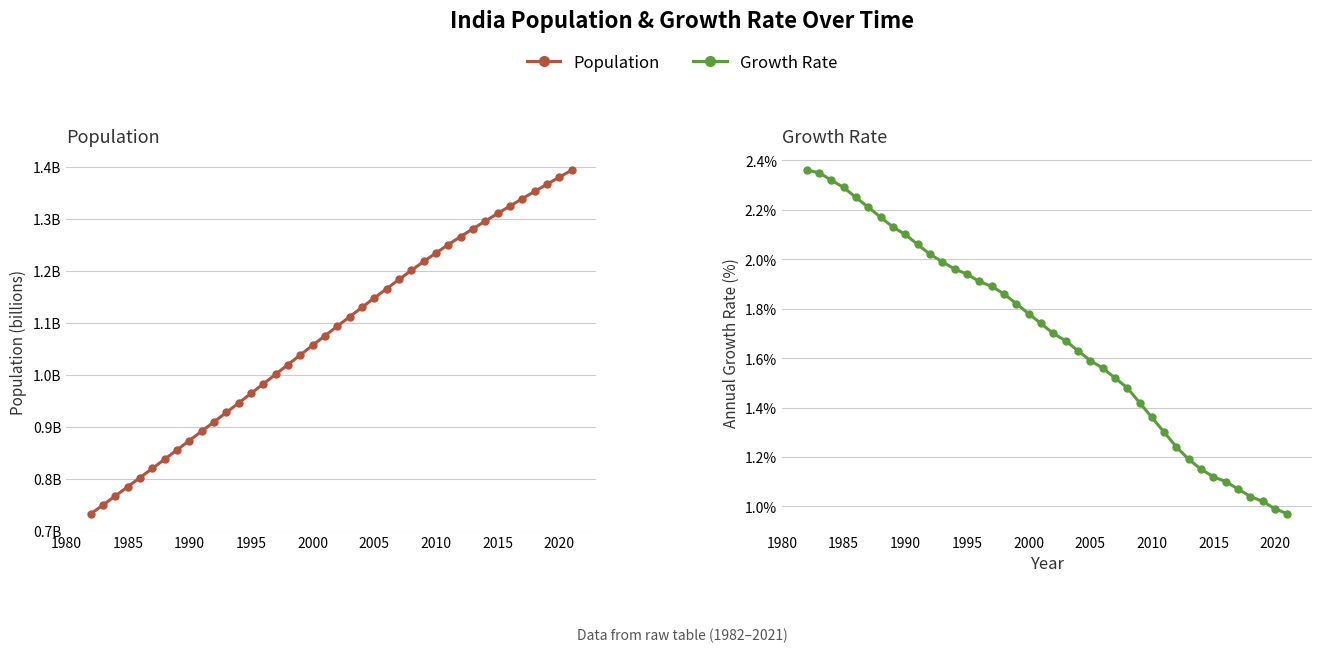

What is the maximum value shown in the chart?

2.4